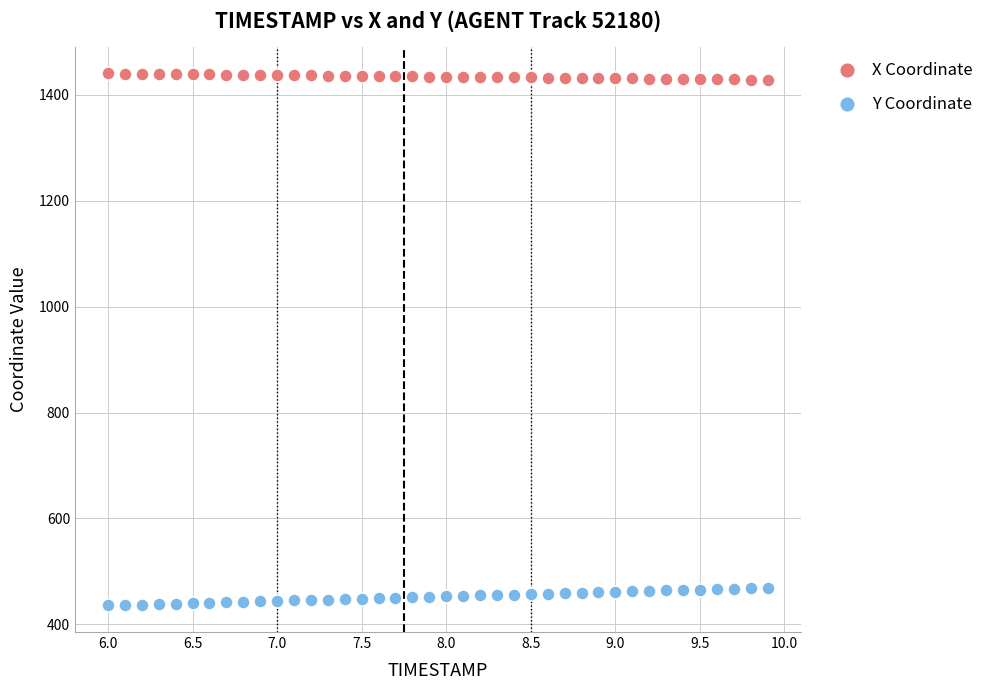

Across all data points, what is the range of Y values (max minus min)?

1005.1